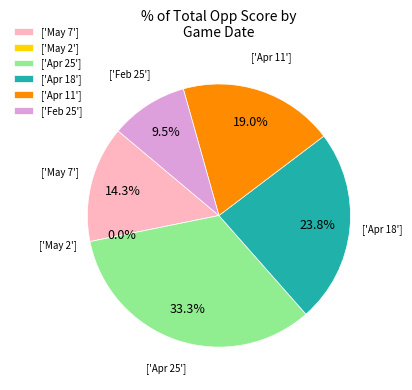

Is there a majority slice in this chart?

No